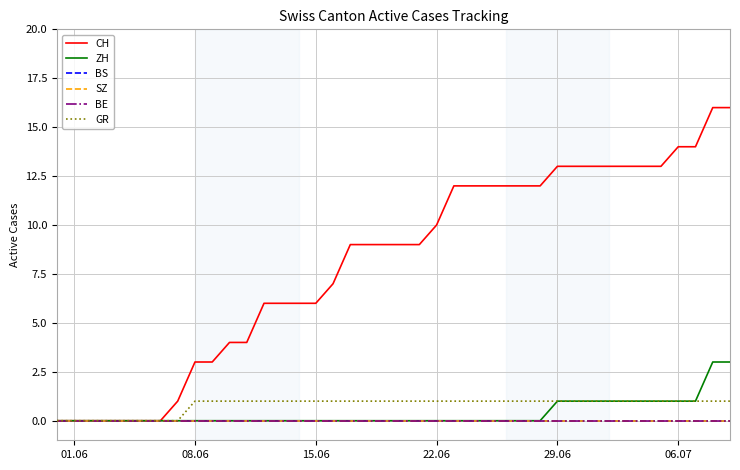

Is this an area chart (filled region under the line)?

No